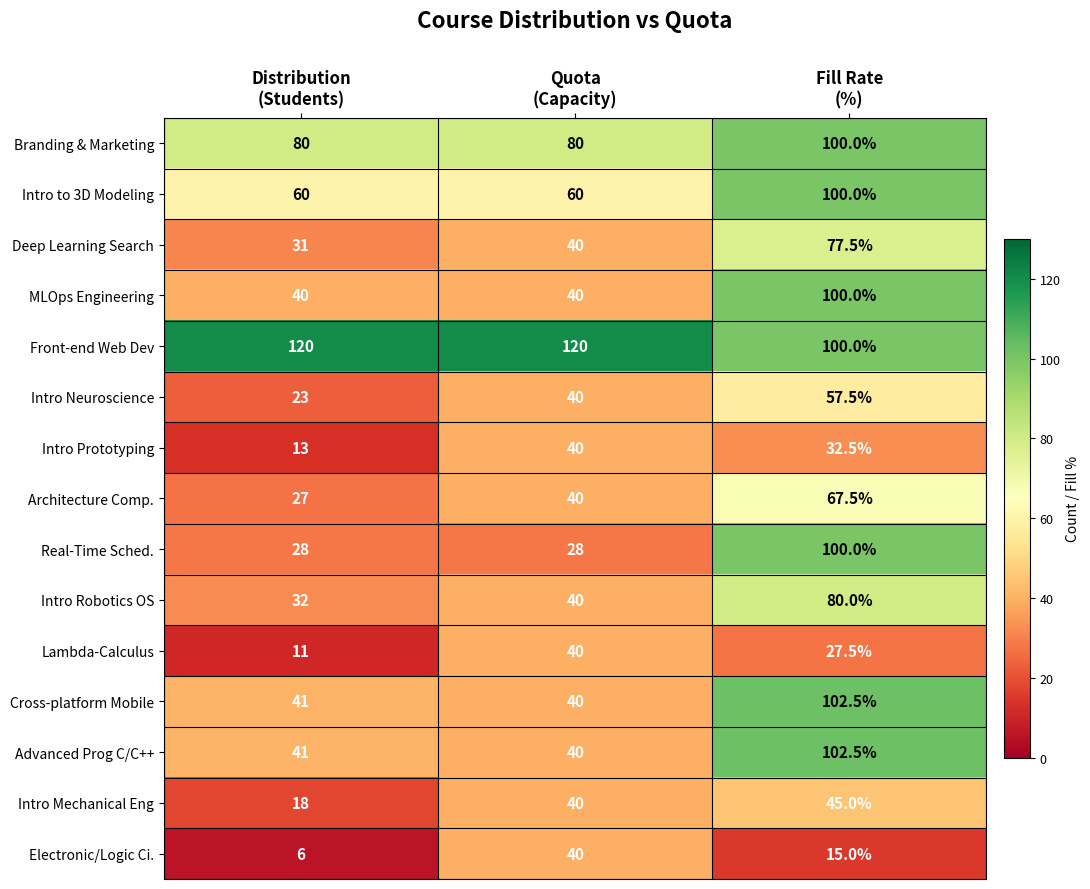

What is the smallest value displayed?

6.0